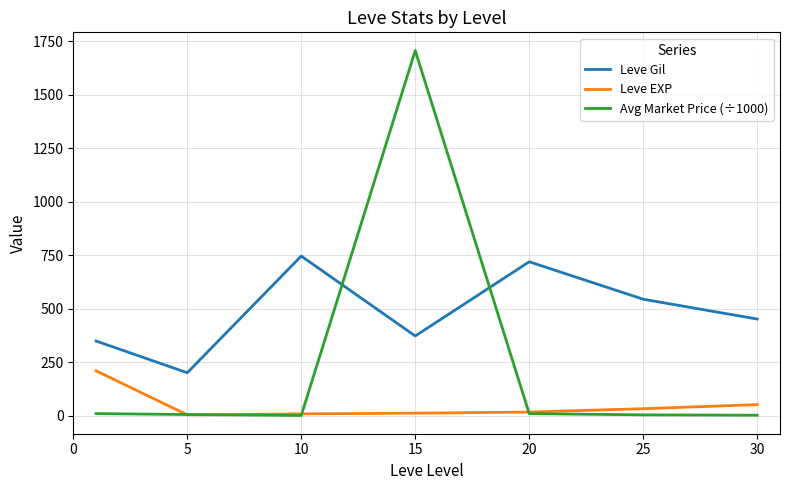

List the series in order of their peak value, highest first.

Avg Market Price (÷1000), Leve Gil, Leve EXP